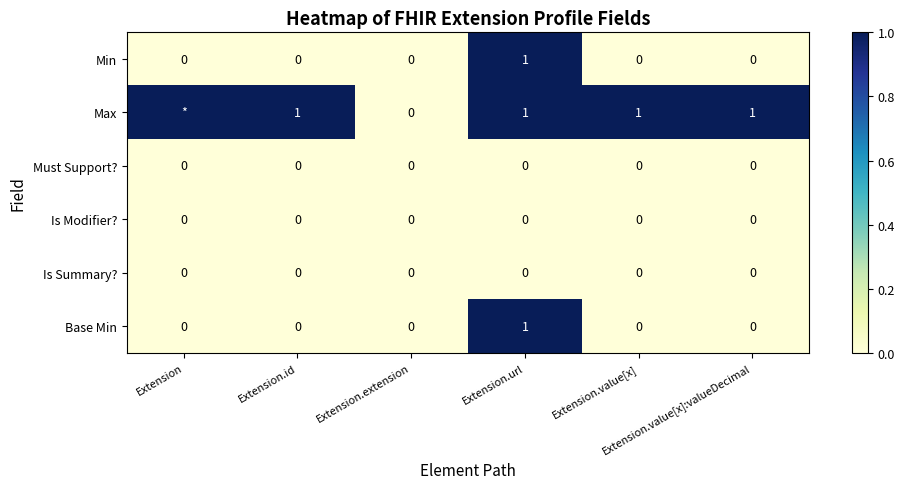

What is the difference between the highest and lowest values at Extension.value[x]?

1